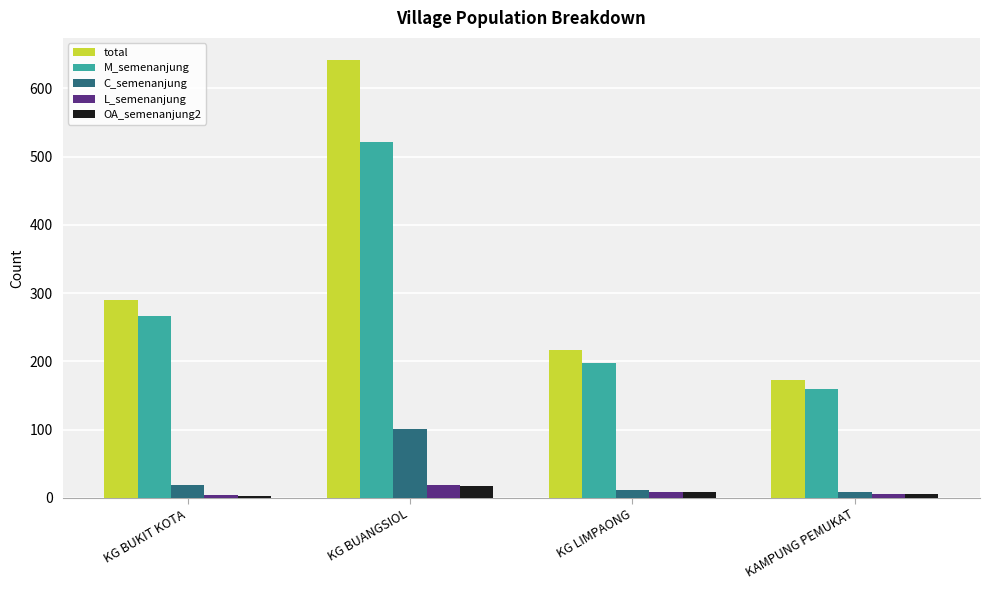

Which series has the largest range (max minus min)?

total